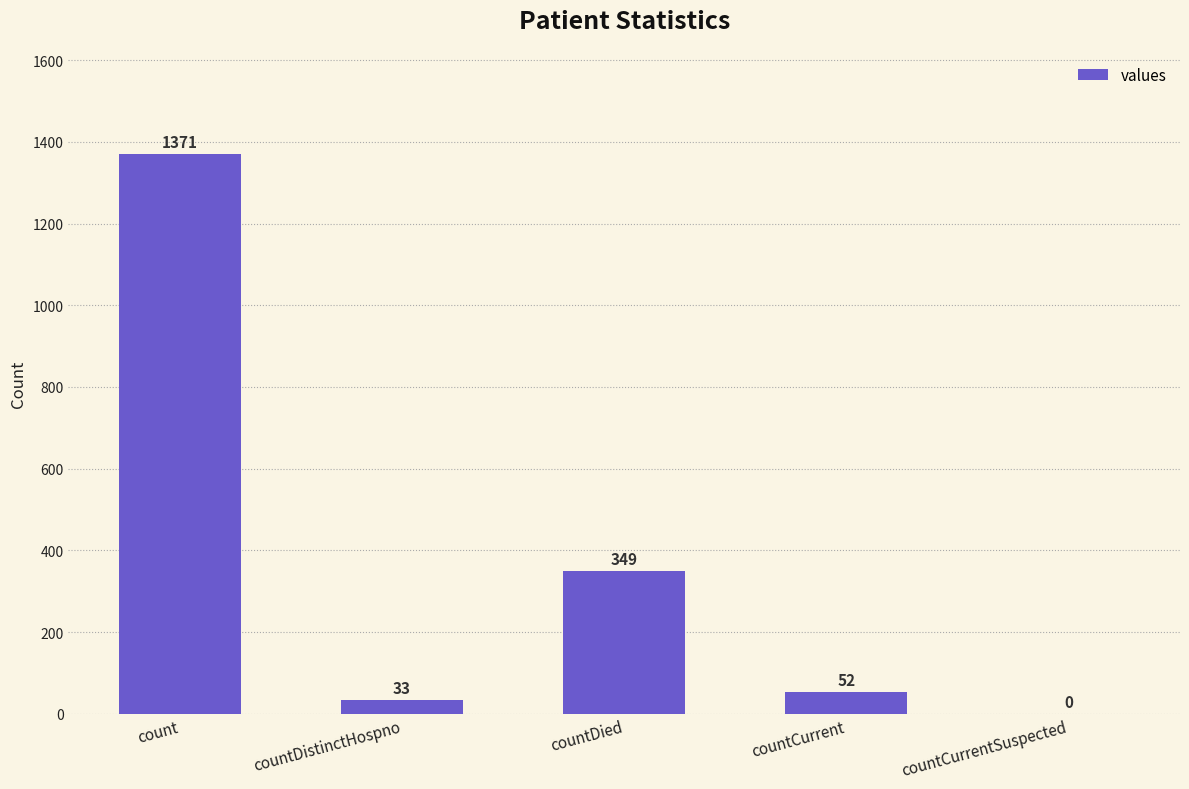

Reading right to left, transcribe all the data shown in this chart.

countCurrentSuspected=0	countCurrent=52	countDied=349	countDistinctHospno=33	count=1371